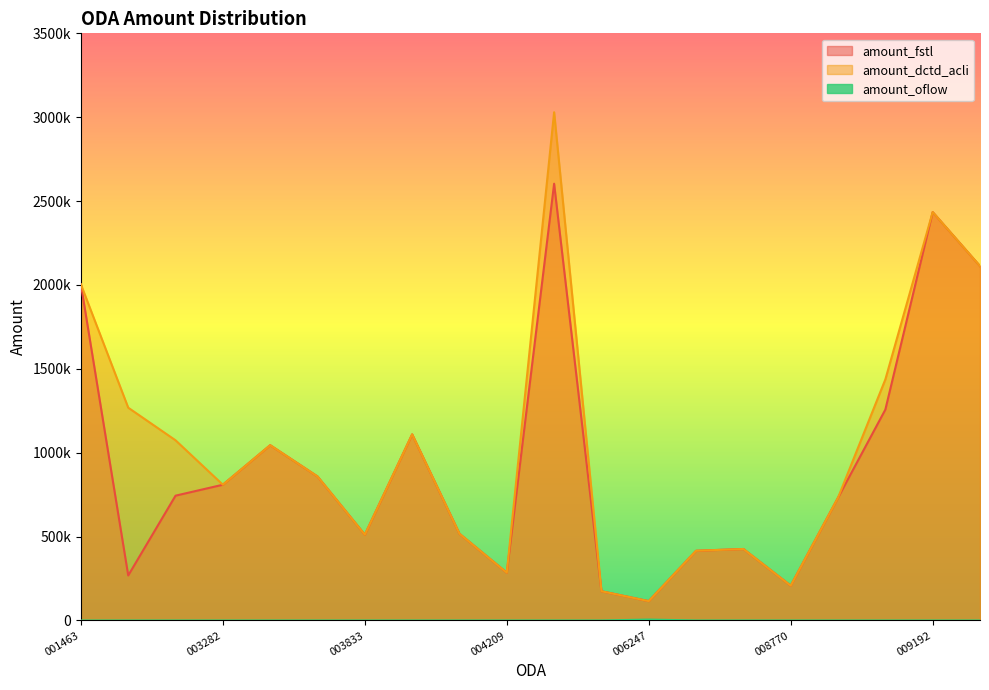

Where does the amount_fstl series first go above 744117?

001463